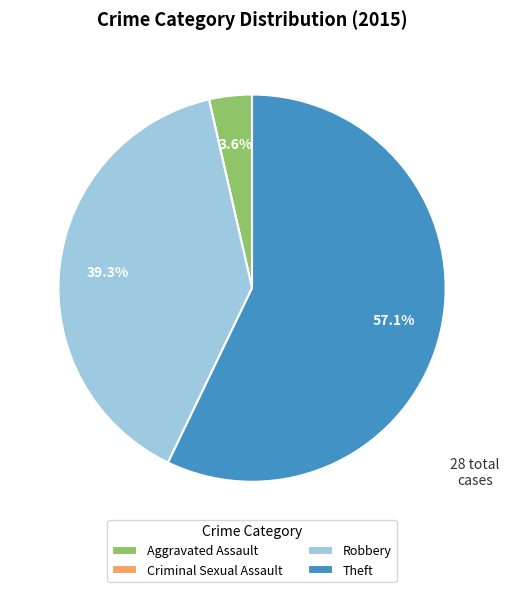

Is there a majority slice in this chart?

Yes